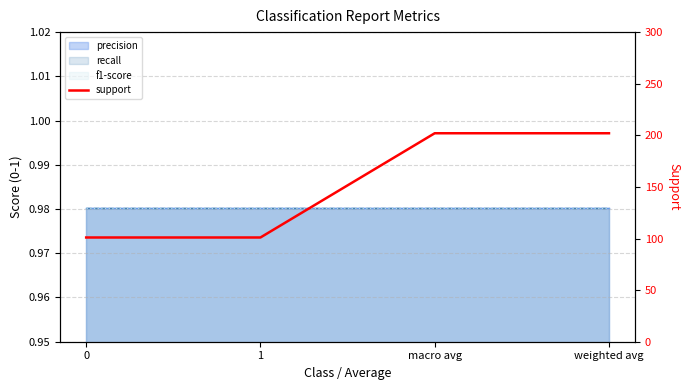

Does the chart have visible grid lines?

Yes